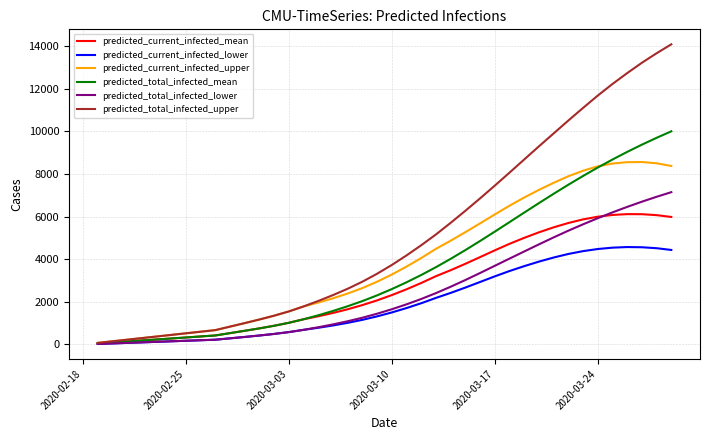

List the series in order of their peak value, highest first.

predicted_total_infected_upper, predicted_total_infected_mean, predicted_current_infected_upper, predicted_total_infected_lower, predicted_current_infected_mean, predicted_current_infected_lower